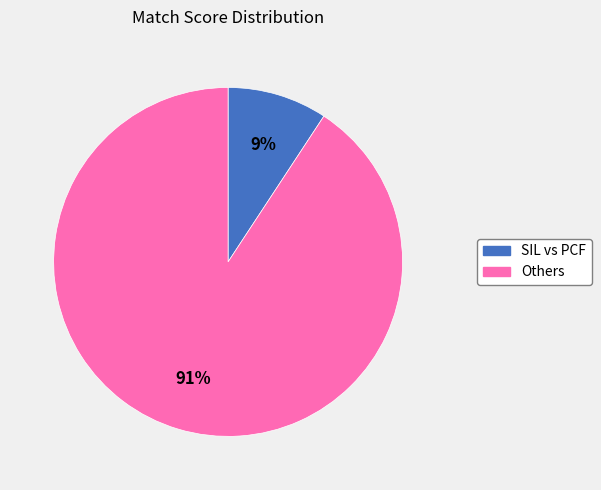

Does any single category account for the majority?

Yes